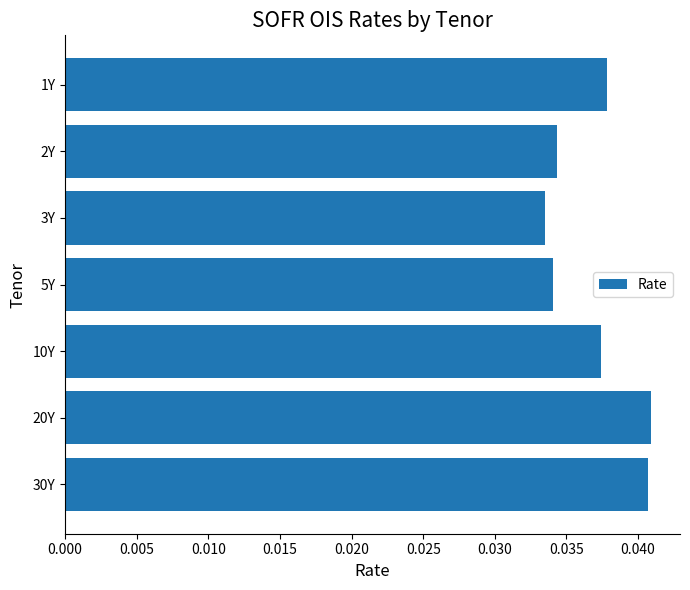

The value at 10Y is 0.1. True or false?

False